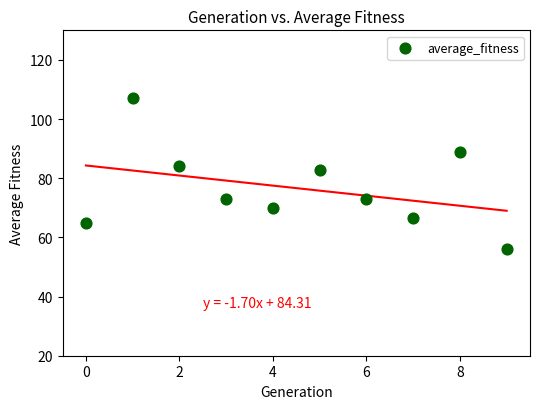

What Y value in the scatter plot is closest to 81?

82.8